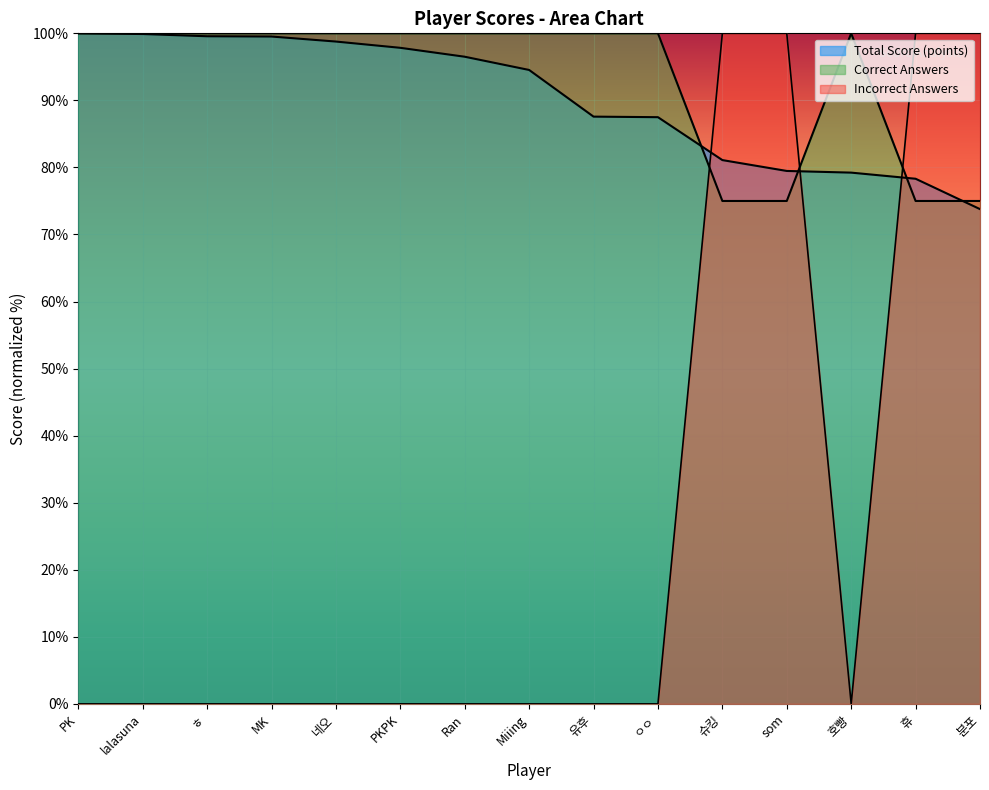

Between which two adjacent categories do Total Score (points) and Incorrect Answers first intersect?

ㅇㅇ and 슈킹